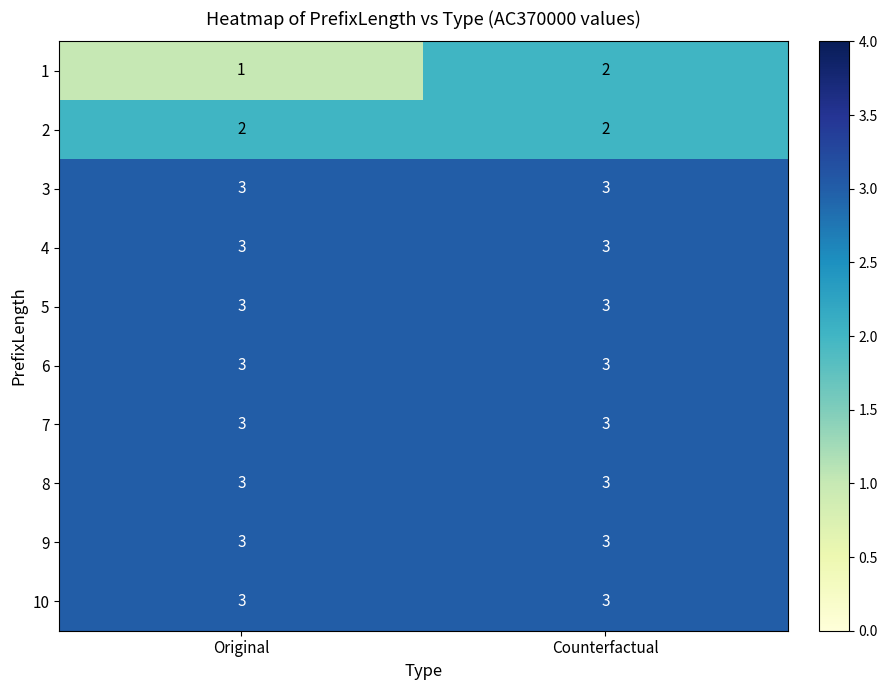

Reading left to right, what are all the values shown in this chart?

1: Original=1	Counterfactual=2
2: Original=2	Counterfactual=2
3: Original=3	Counterfactual=3
4: Original=3	Counterfactual=3
5: Original=3	Counterfactual=3
6: Original=3	Counterfactual=3
7: Original=3	Counterfactual=3
8: Original=3	Counterfactual=3
9: Original=3	Counterfactual=3
10: Original=3	Counterfactual=3